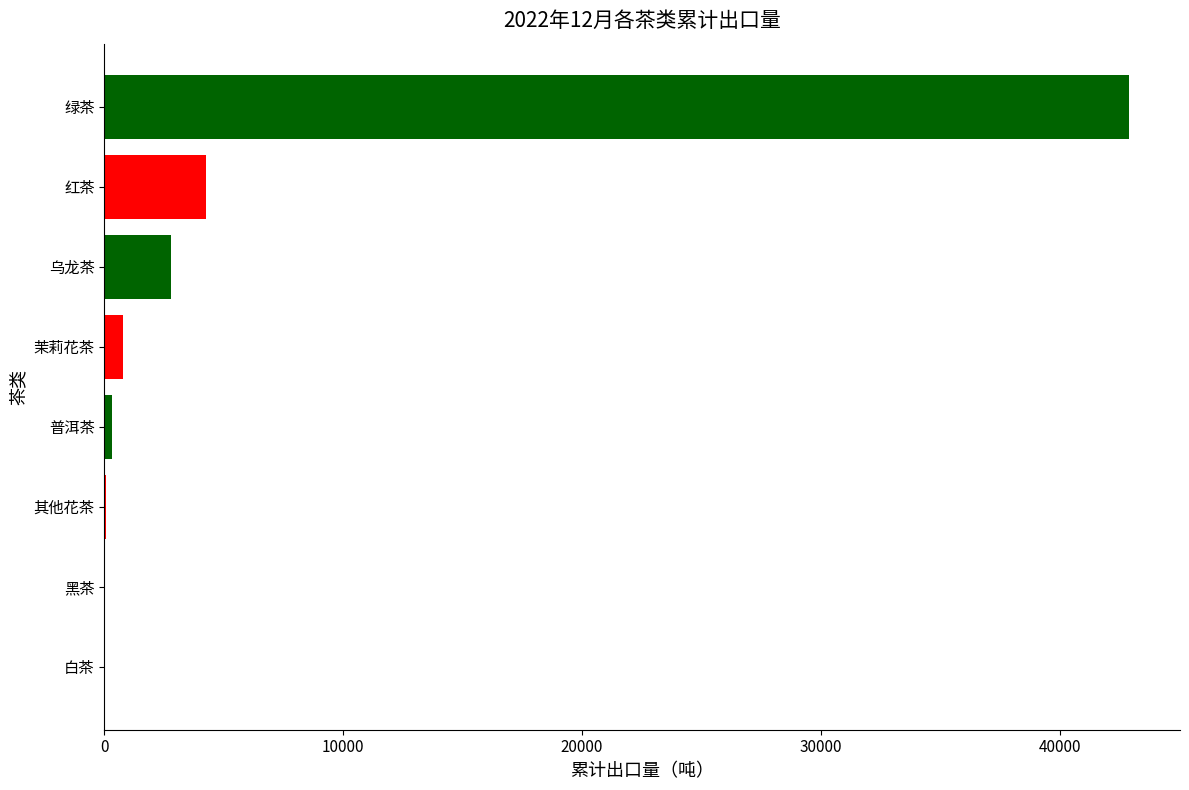

What is the change in value from 乌龙茶 to 红茶?

+1462